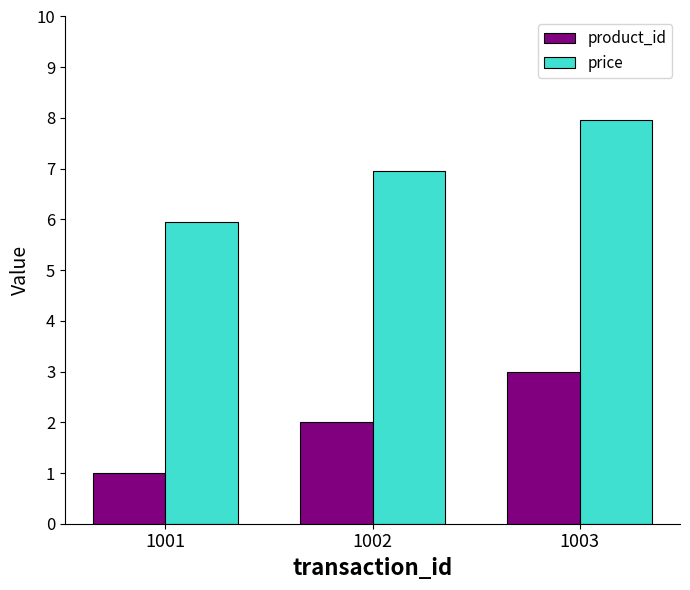

Where does the price series first go above 6?

1002